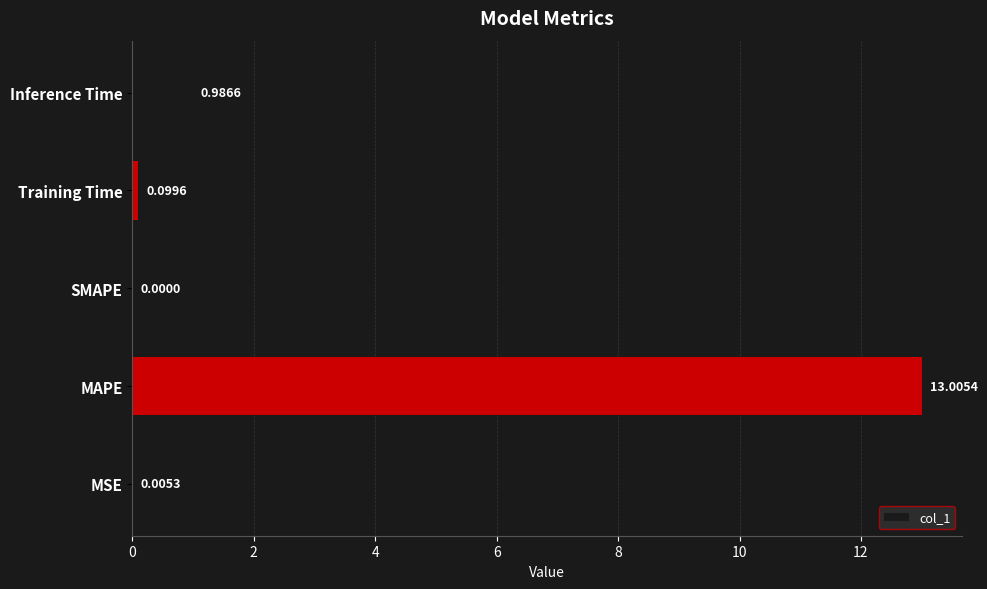

What is the change in value from SMAPE to Training Time?

+0.1